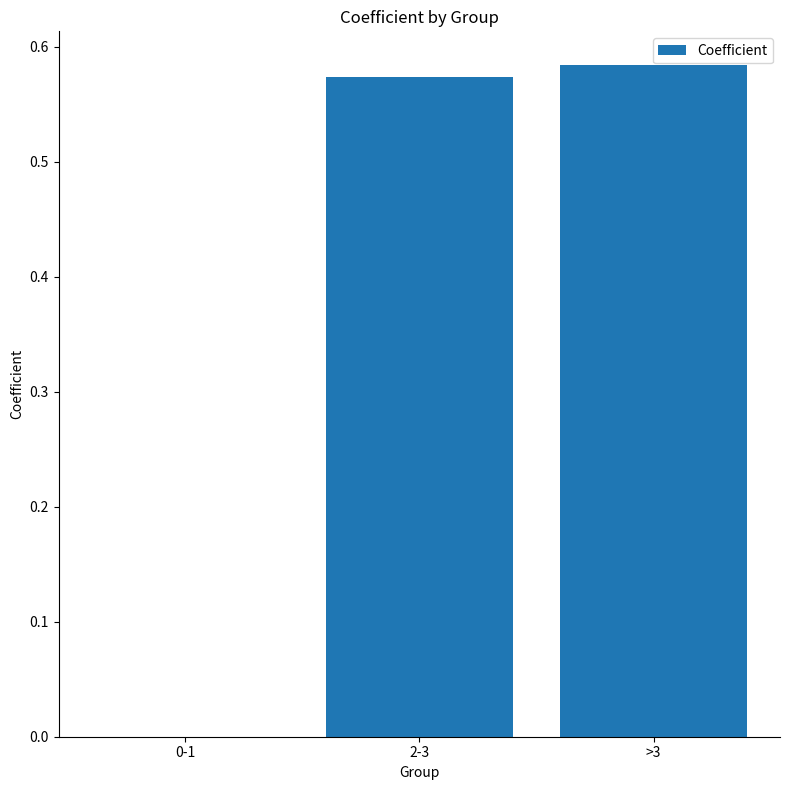

Are the bars horizontal?

No